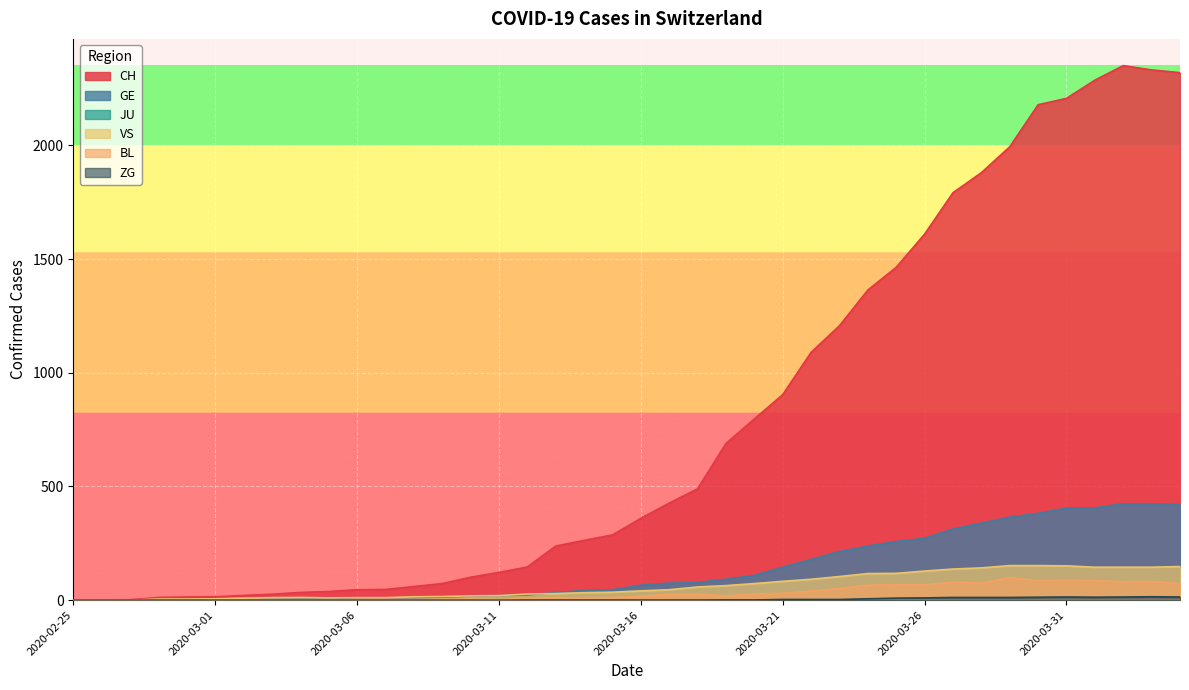

List the labels in order of BL value, smallest first.

2020-02-25, 2020-02-26, 2020-02-27, 2020-02-28, 2020-02-29, 2020-03-01, 2020-03-02, 2020-03-03, 2020-03-04, 2020-03-05, 2020-03-11, 2020-03-06, 2020-03-07, 2020-03-08, 2020-03-09, 2020-03-10, 2020-03-14, 2020-03-12, 2020-03-13, 2020-03-15, 2020-03-16, 2020-03-19, 2020-03-17, 2020-03-18, 2020-03-20, 2020-03-21, 2020-03-22, 2020-03-23, 2020-03-24, 2020-03-25, 2020-03-26, 2020-04-04, 2020-03-28, 2020-03-27, 2020-04-02, 2020-04-03, 2020-03-30, 2020-04-01, 2020-03-31, 2020-03-29